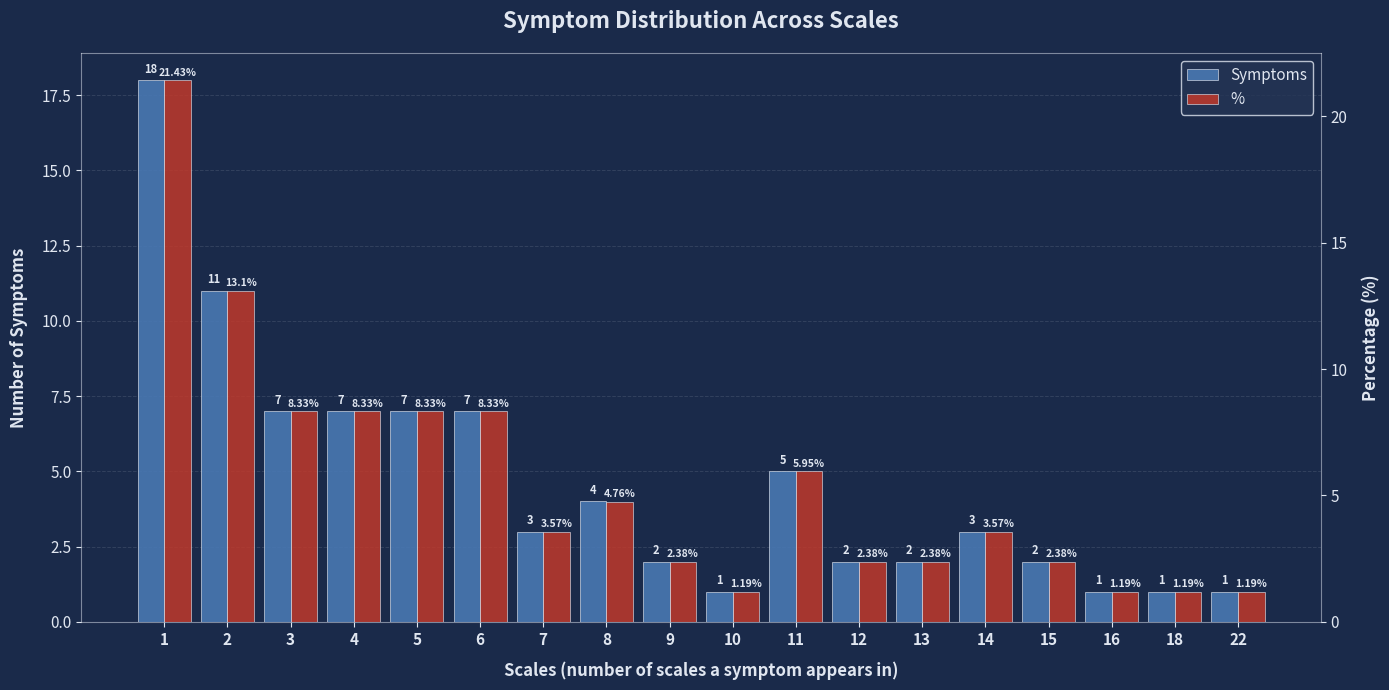

What are all the series names shown in the legend?

Symptoms, %